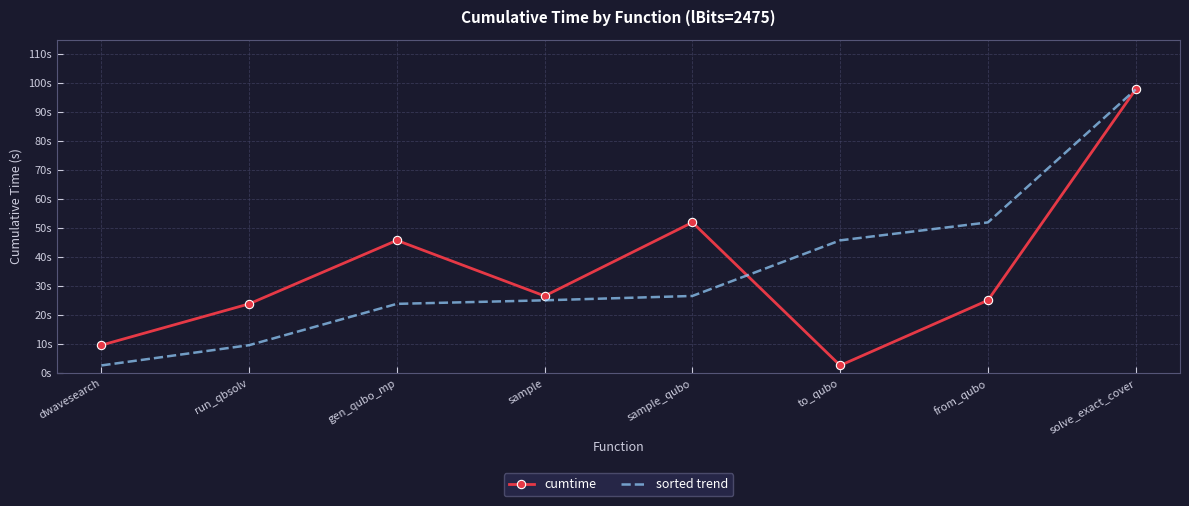

Which label corresponds to the largest value in the chart?

solve_exact_cover